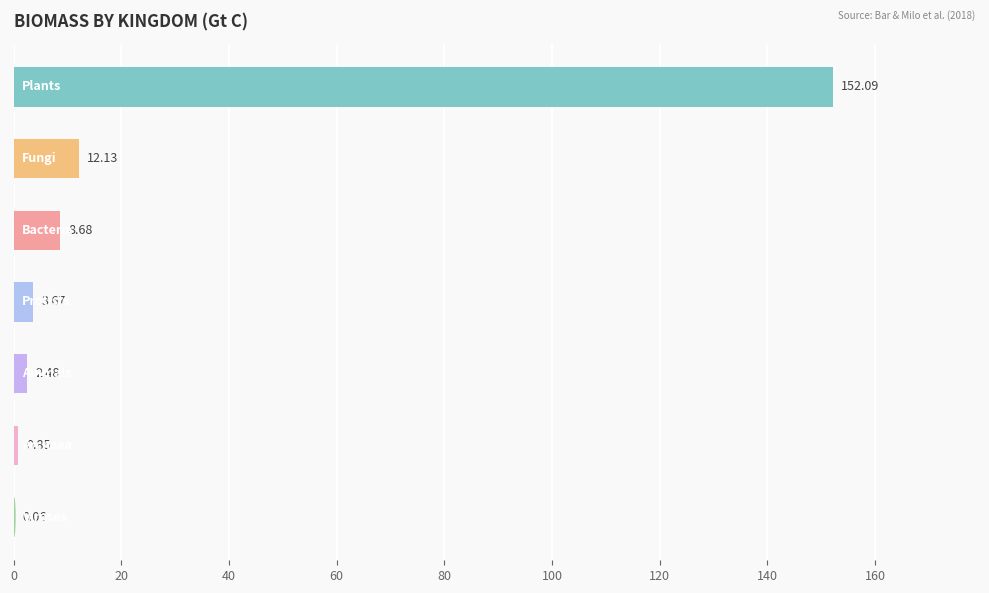

Count the number of values greater than 3.

4